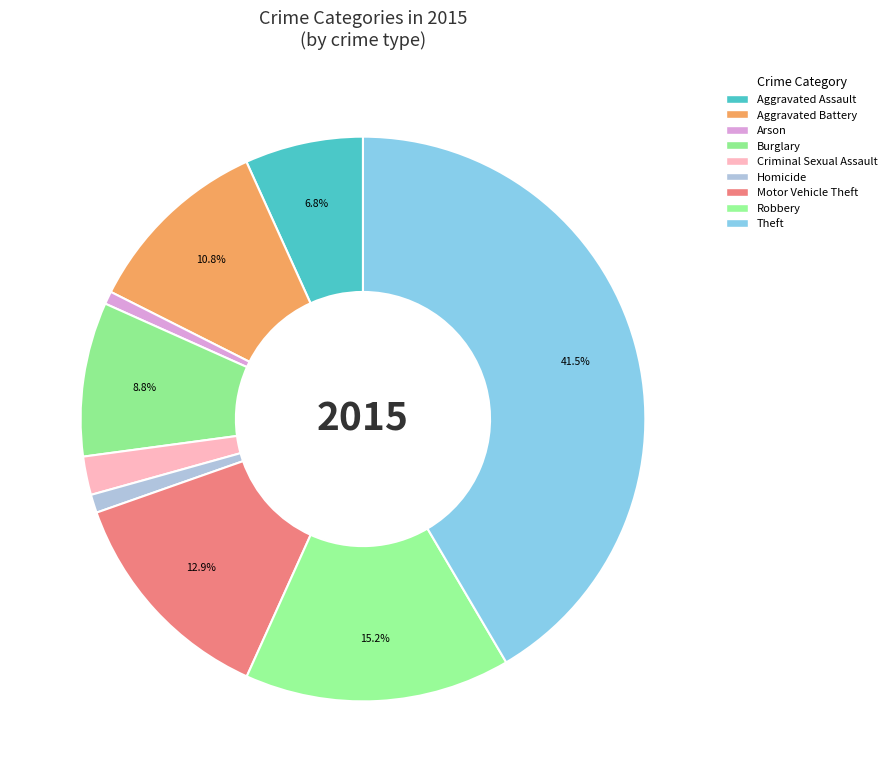

What is the change in value from Aggravated Assault to Homicide?

-273